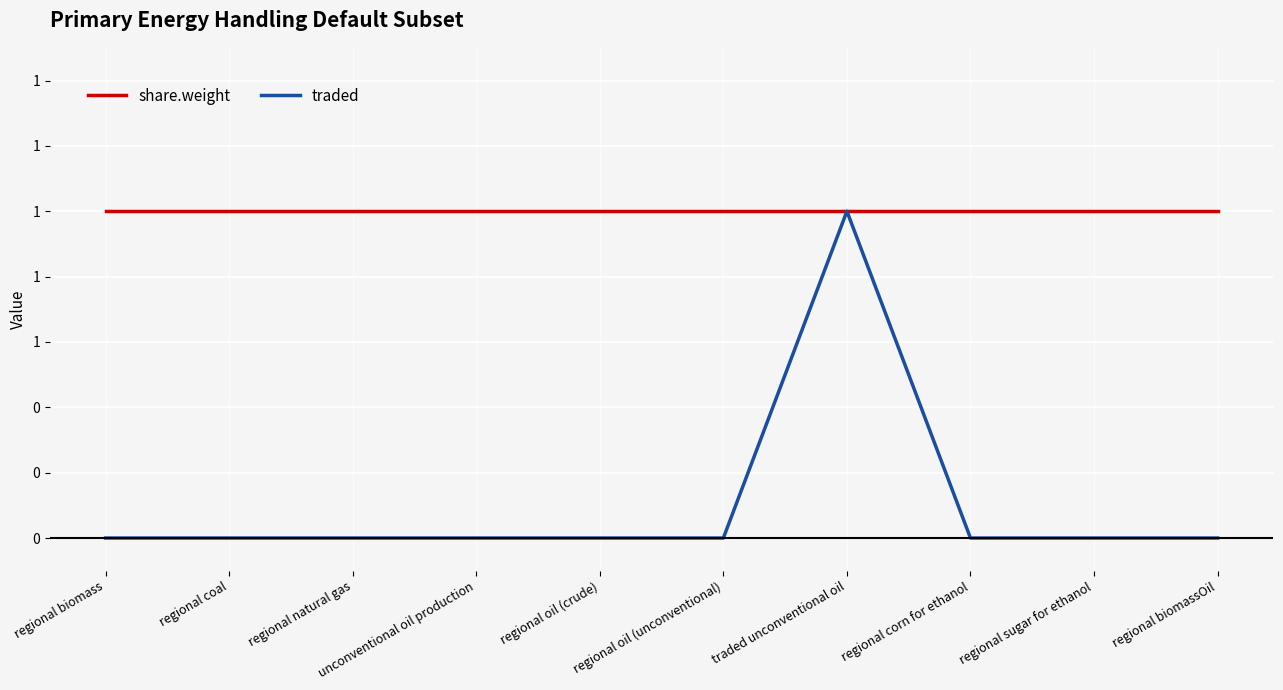

Does the chart have visible grid lines?

Yes